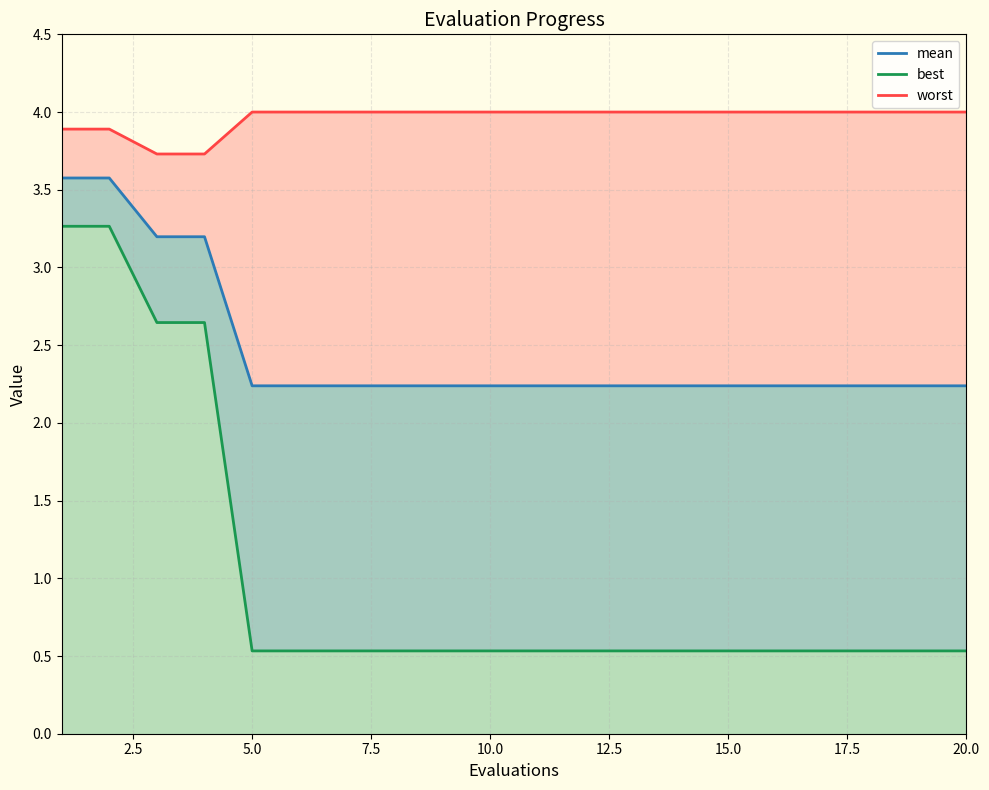

True or false: mean and worst_line intersect in this chart.

False